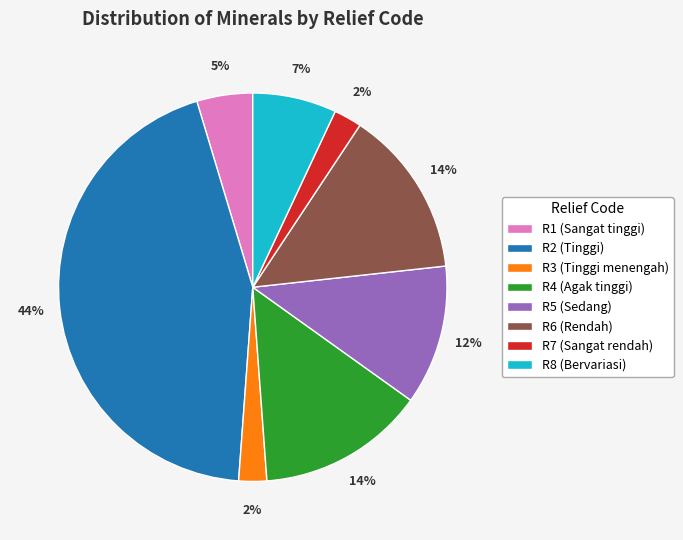

How many slices are in this pie chart?

8